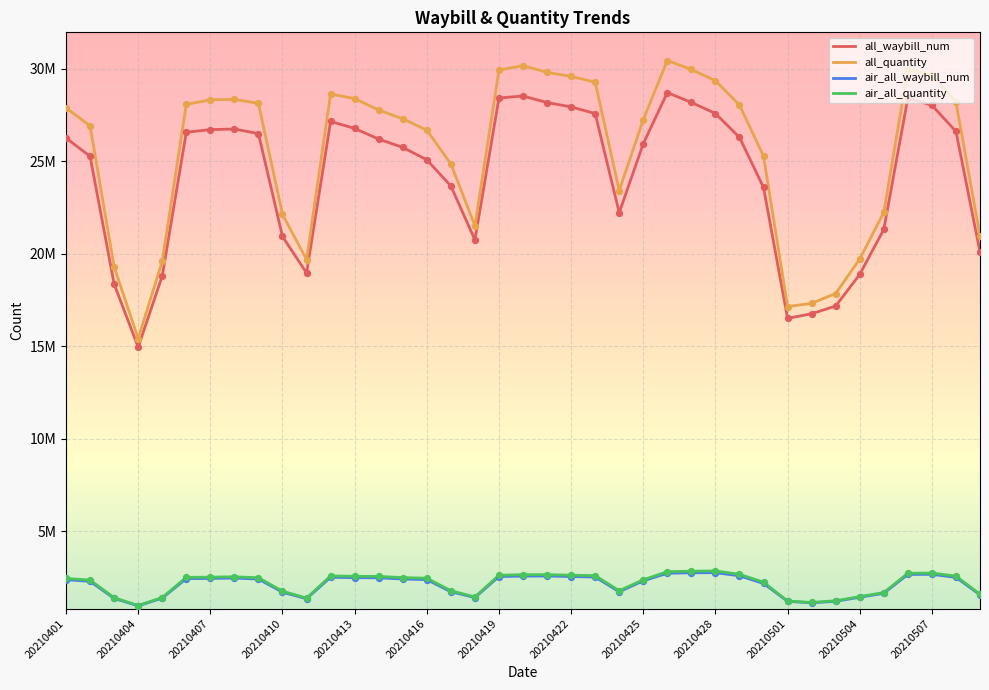

What are all the series names shown in the legend?

all_waybill_num, all_quantity, air_all_waybill_num, air_all_quantity